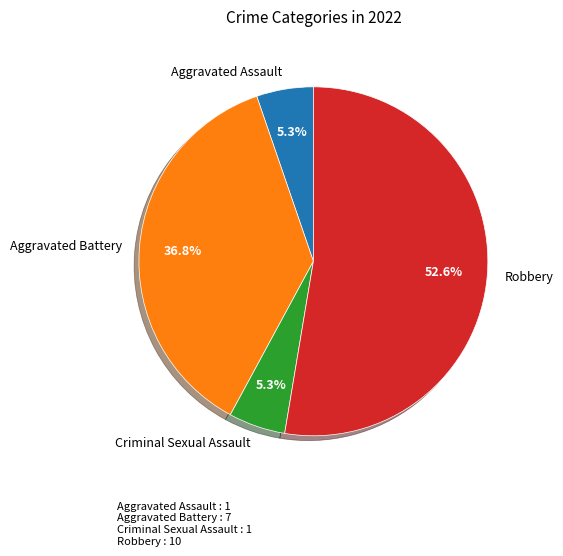

To the nearest percent, what is the difference between the Robbery and Aggravated Assault slice percentages?

47%